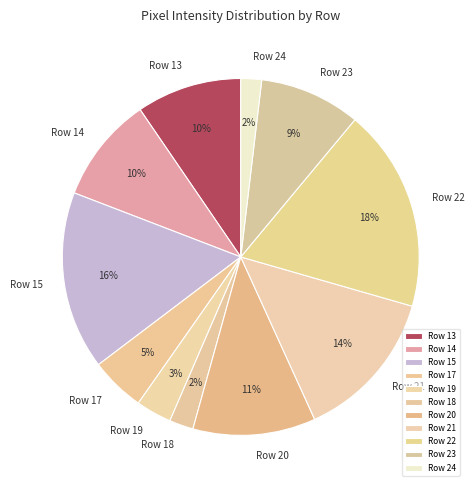

To the nearest percent, what percentage of the pie is Row 20?

11%